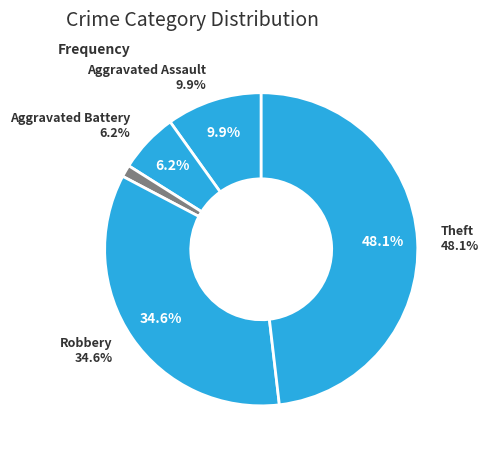

Between Theft and Aggravated Assault, which is larger?

Theft